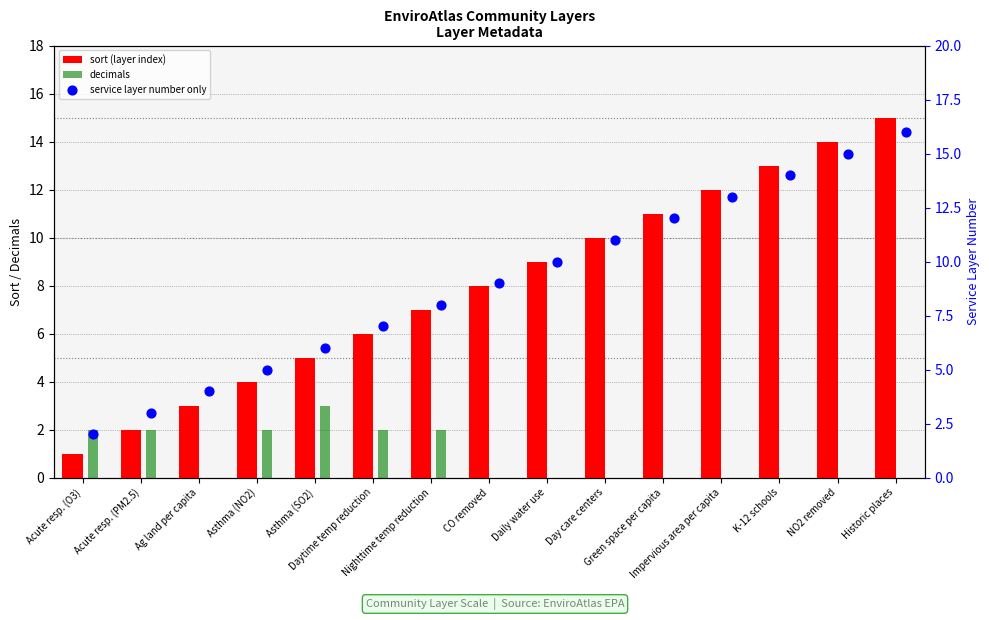

What is the total value across all series at Green space per capita?

23